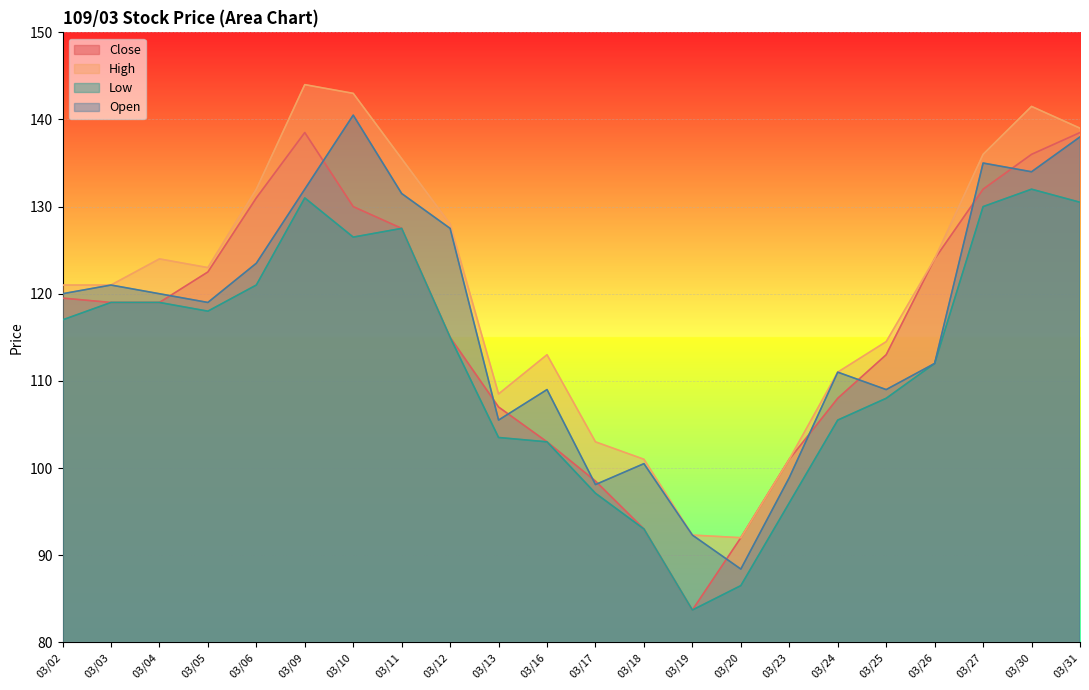

What is the value of the High point at the 17th from the left?

111.0